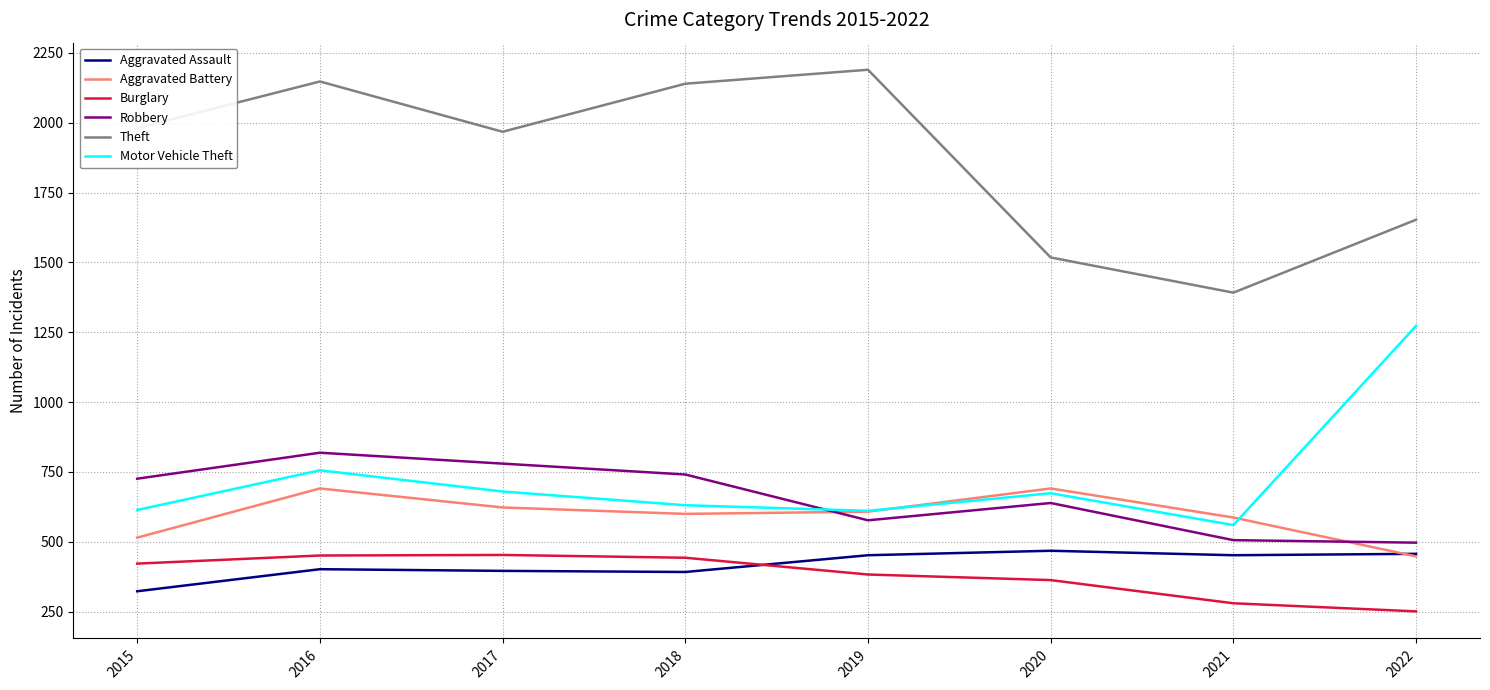

Which series changed the most between 2017 and 2020?

Theft